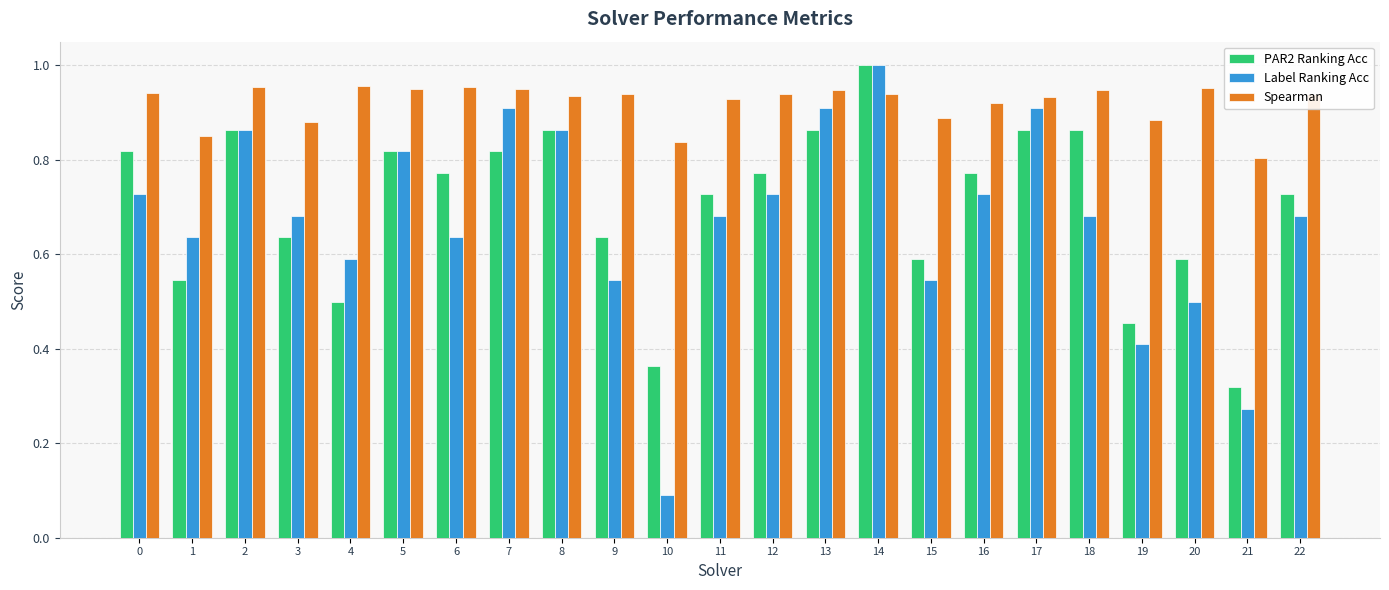

At which category is the sum across all series the highest?

14